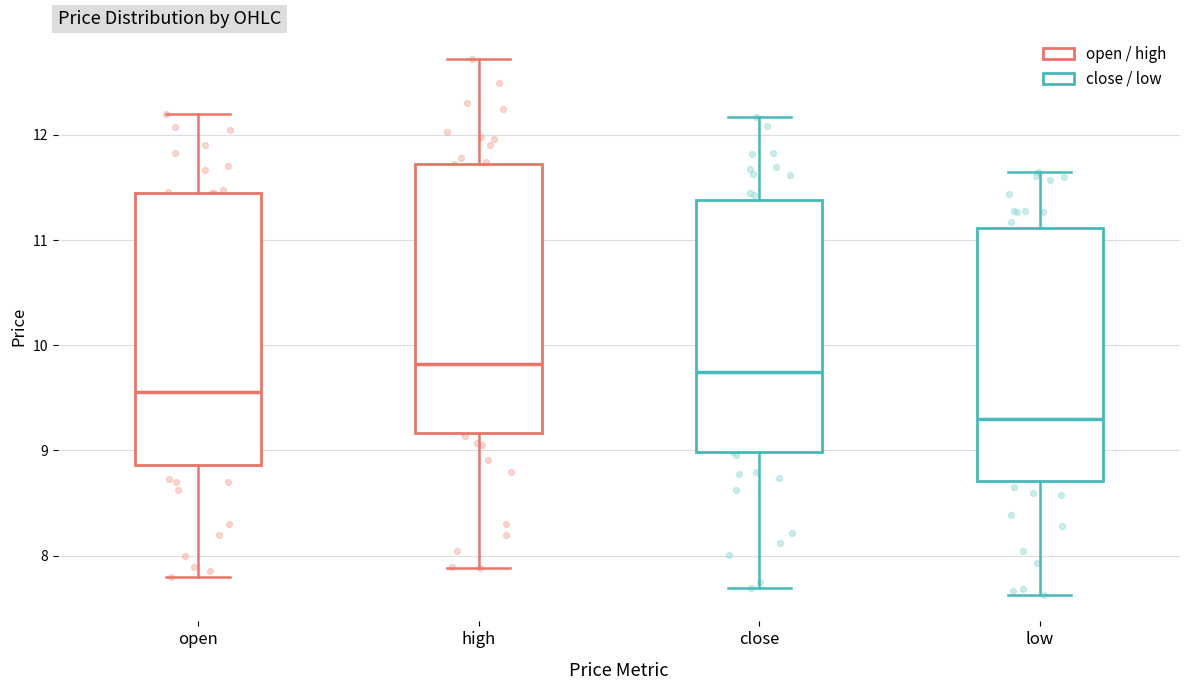

Reading left to right, read every box against the y-axis: the position of its median line, the range the box covers, and the ends of its whiskers. The values are not printed on the chart, so give them approximately, as read against the axis.

open: median 9.6, box 8.9 to 11.5, whiskers 7.8 to 12.2
high: median 9.8, box 9.2 to 11.7, whiskers 7.9 to 12.7
close: median 9.7, box 9.0 to 11.4, whiskers 7.7 to 12.2
low: median 9.3, box 8.7 to 11.1, whiskers 7.6 to 11.7